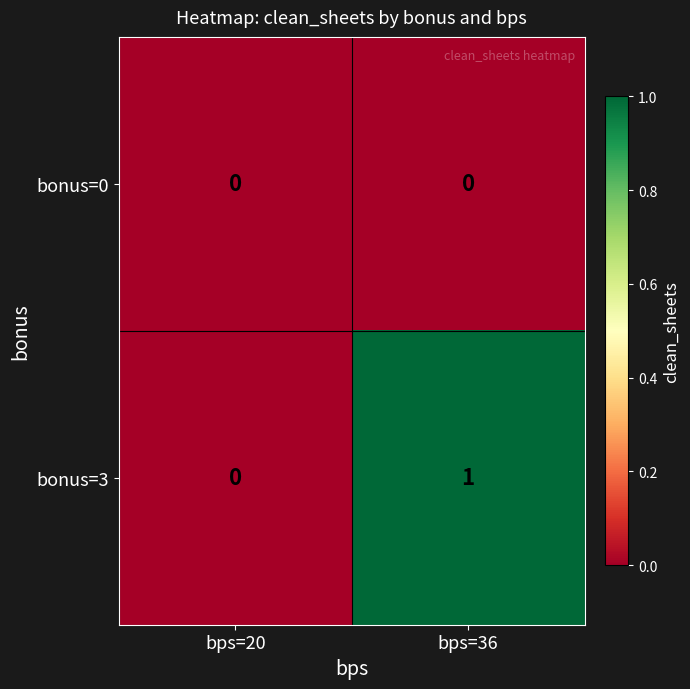

Which series has the widest spread of values?

bonus=3